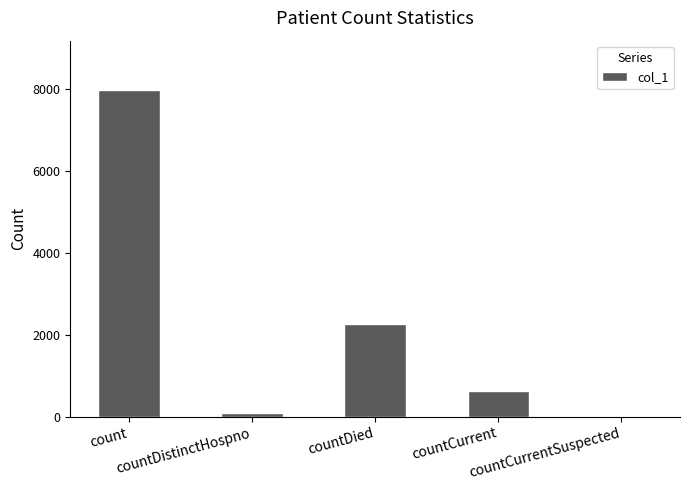

Count the number of categories in the chart.

5